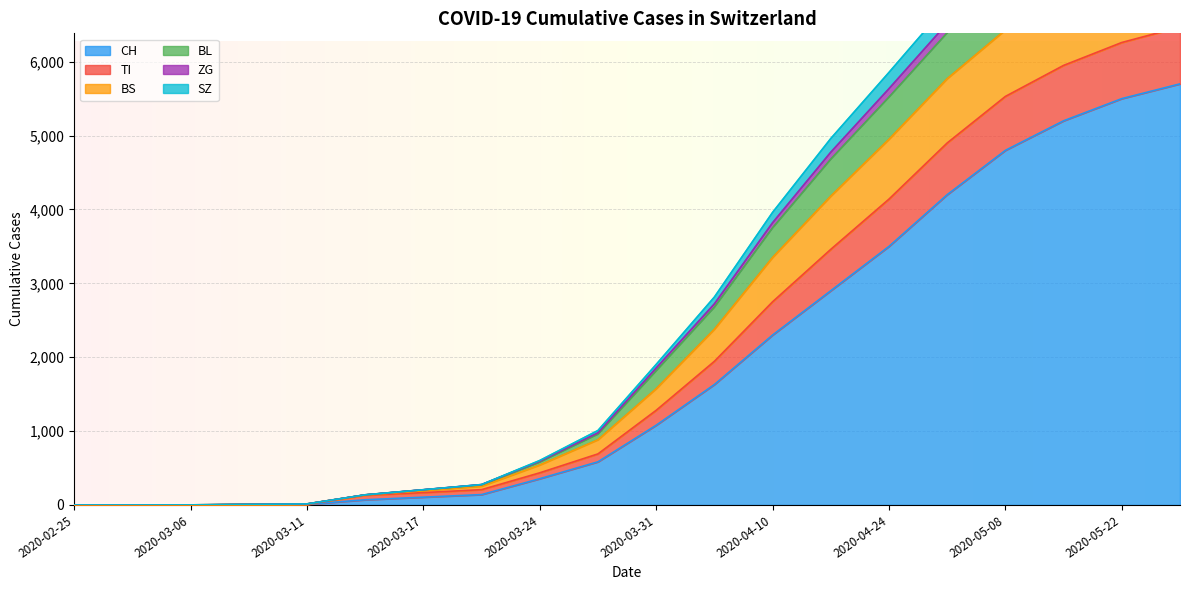

How many values in the BL series exceed 1815?

9